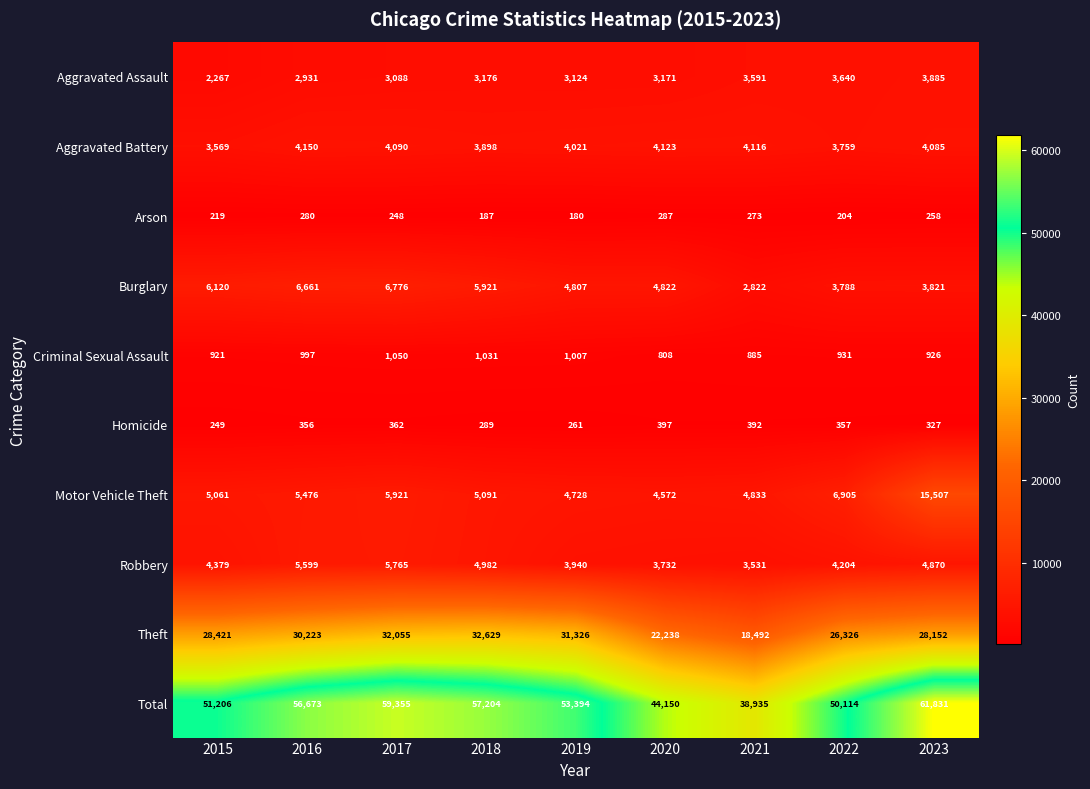

How many categories are shown in the chart?

9